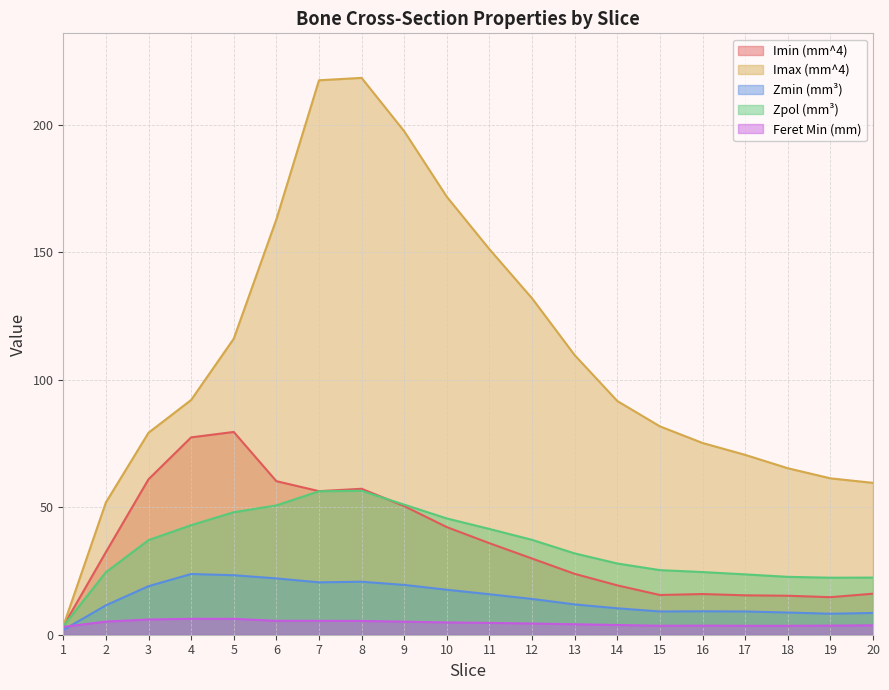

Which series has the largest range (max minus min)?

Imax (mm^4)